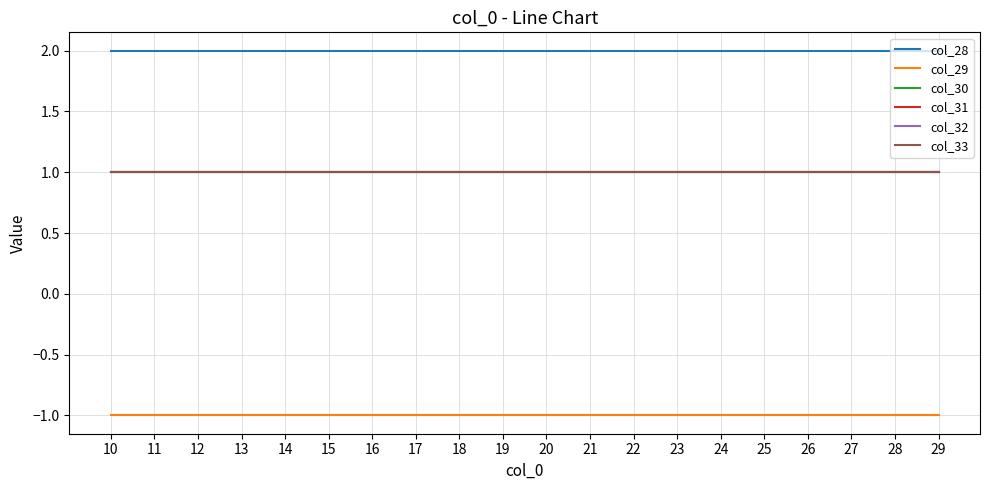

Is this an area chart (filled region under the line)?

No